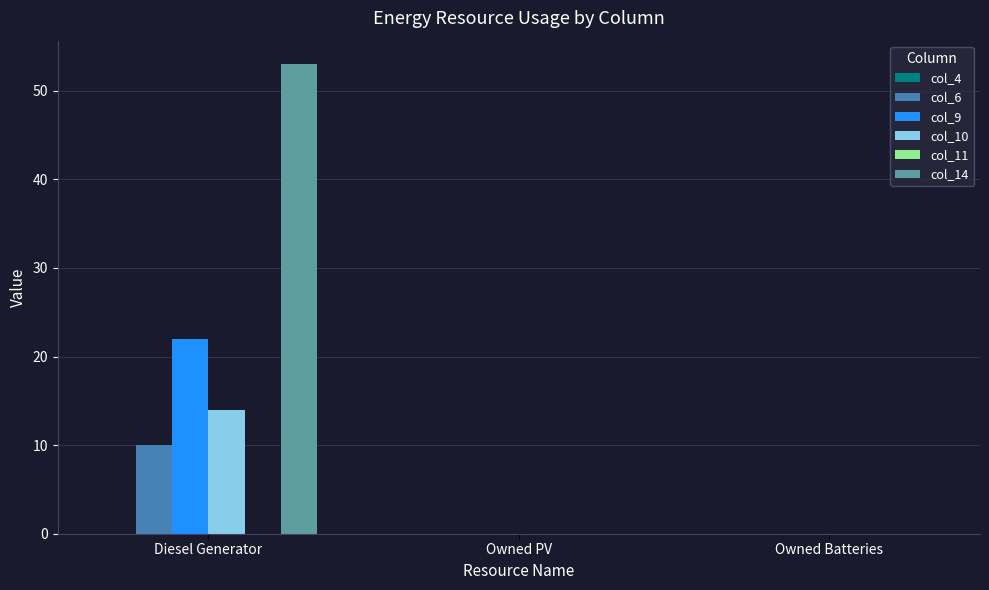

Count the number of categories in the chart.

3